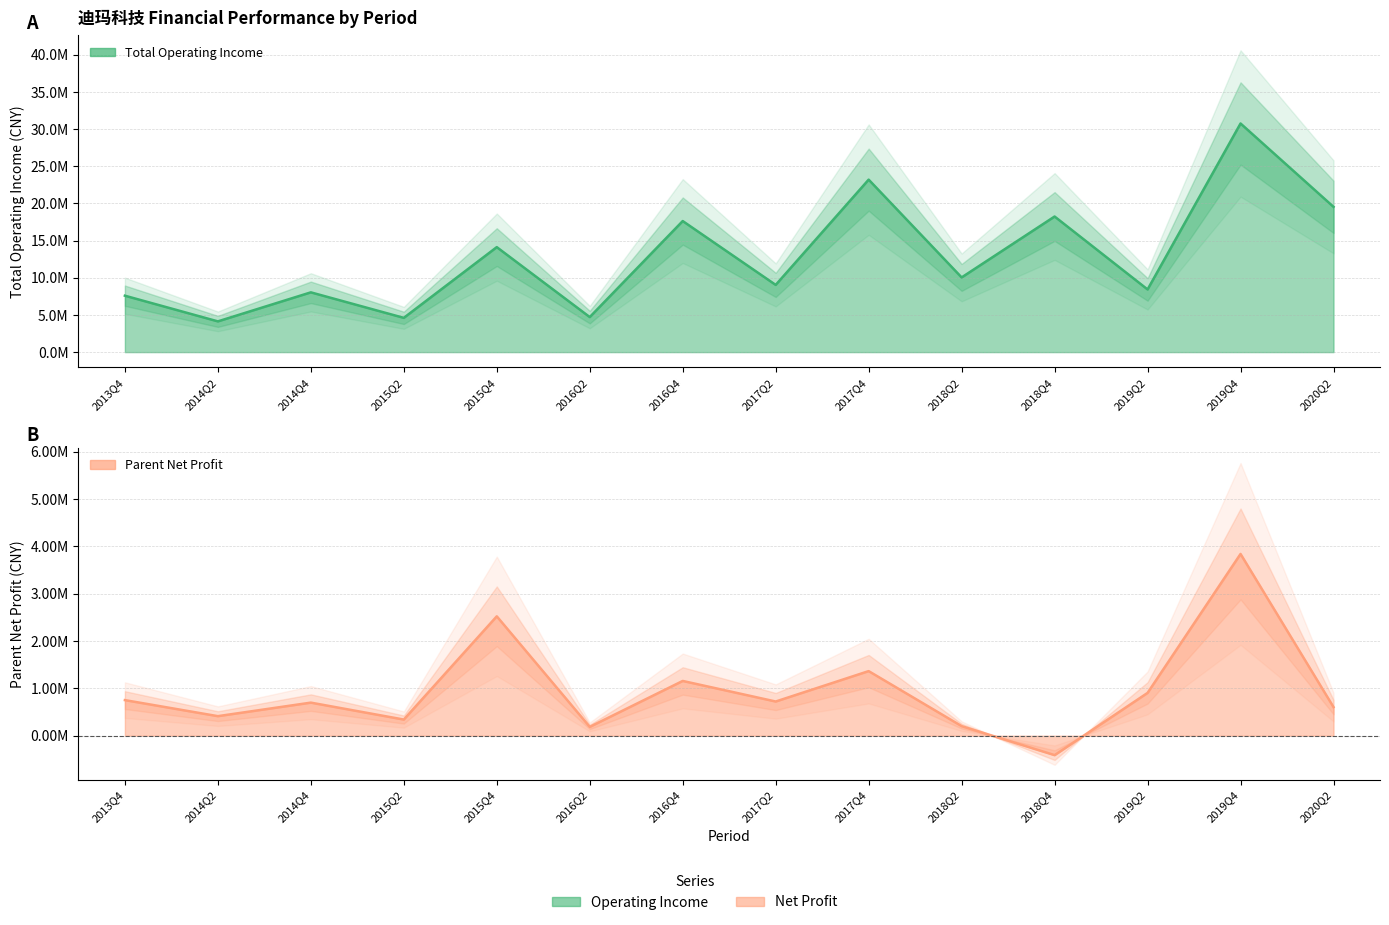

At which category does PARENT_NETPROFIT reach its first local valley?

2014Q2